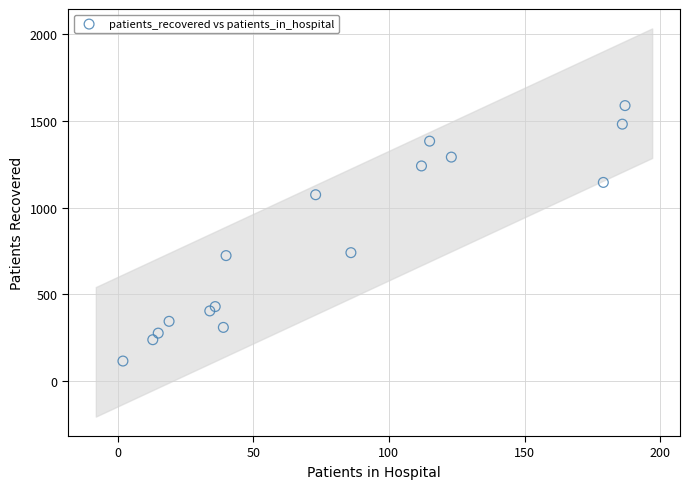

What is the range of Y values (max minus min)?

1473